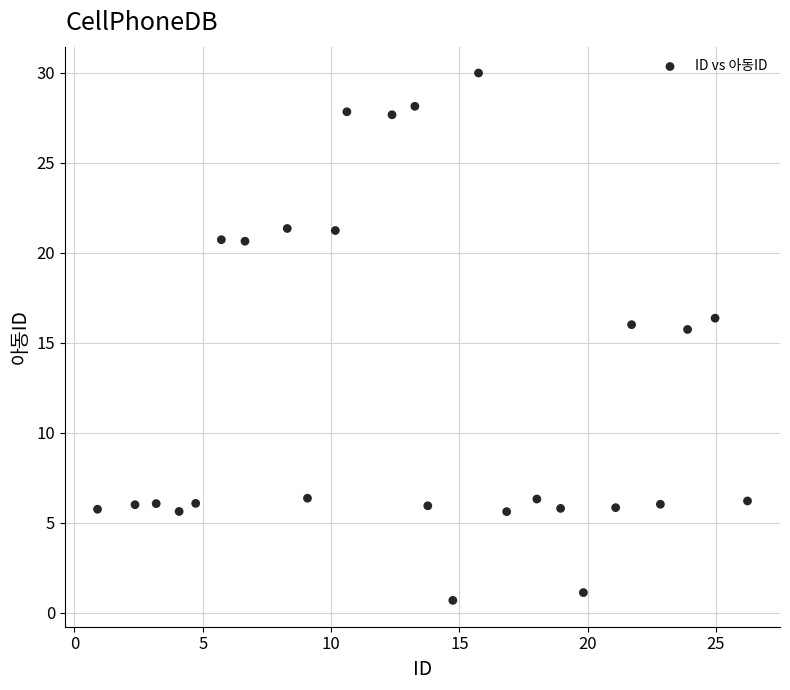

What is the range of X values (max minus min)?

25.3